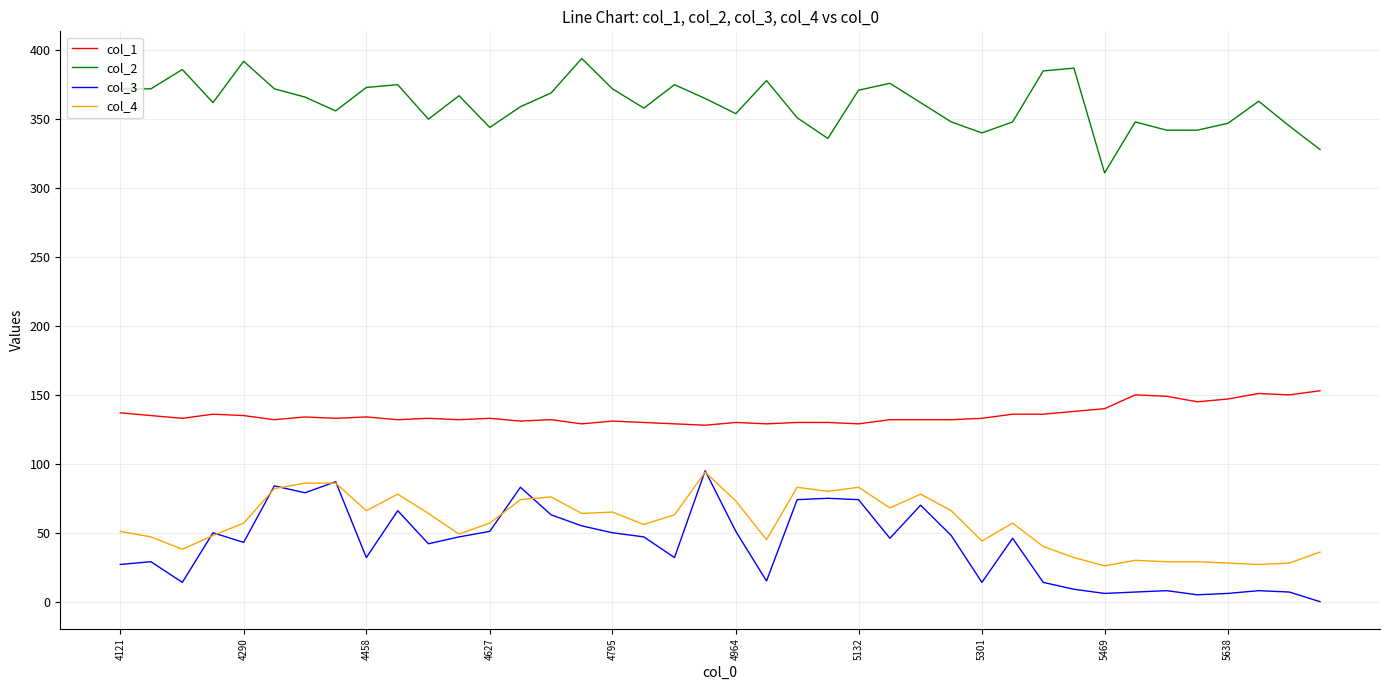

Which series has the largest total across all categories?

col_2